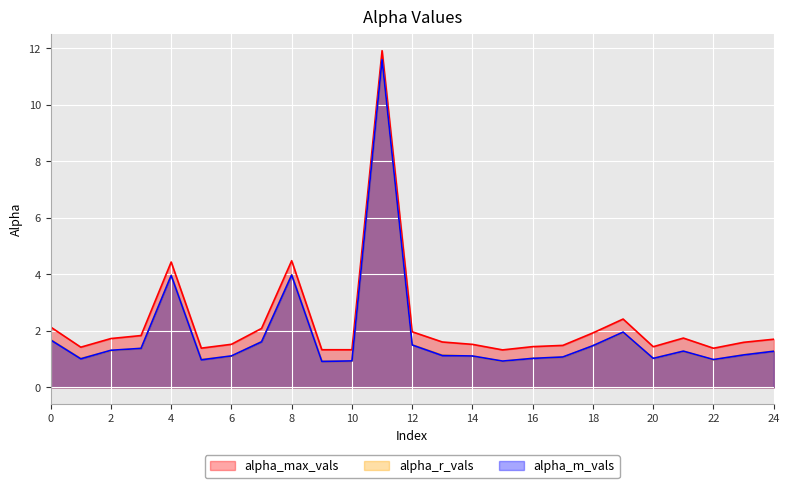

True or false: alpha_max_vals has a value of 0.6 at 18.

False